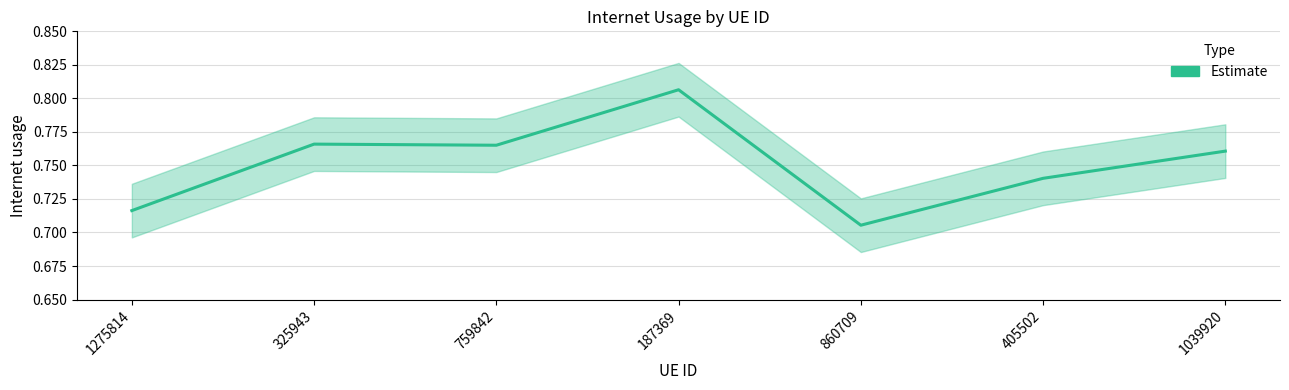

How many interior local peaks (higher than both neighbors) does the data have?

2